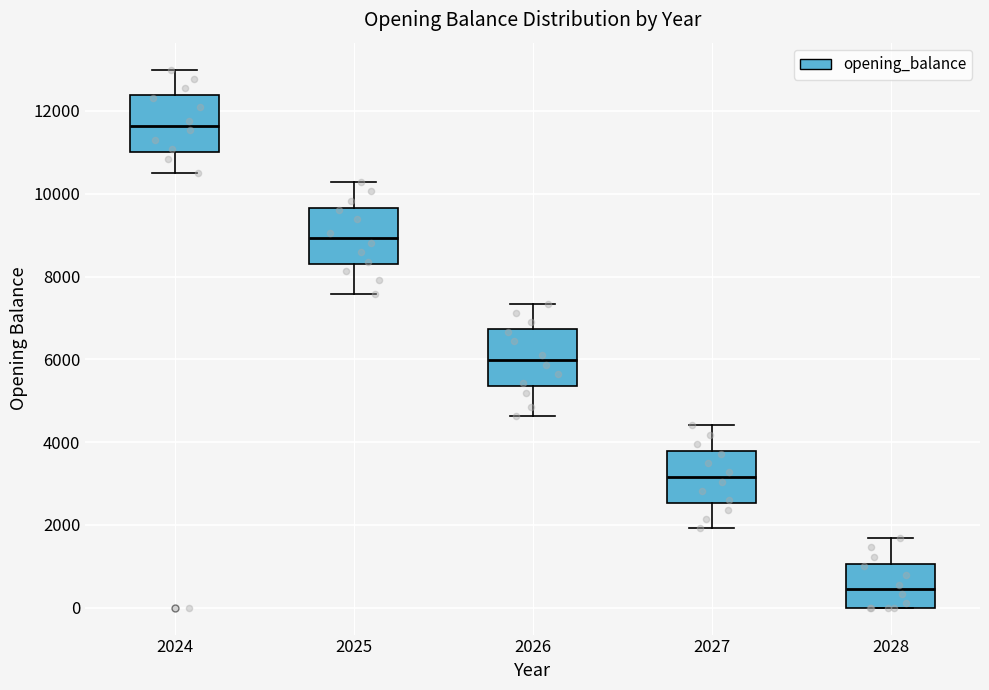

Which box's median line is the lowest?

2028